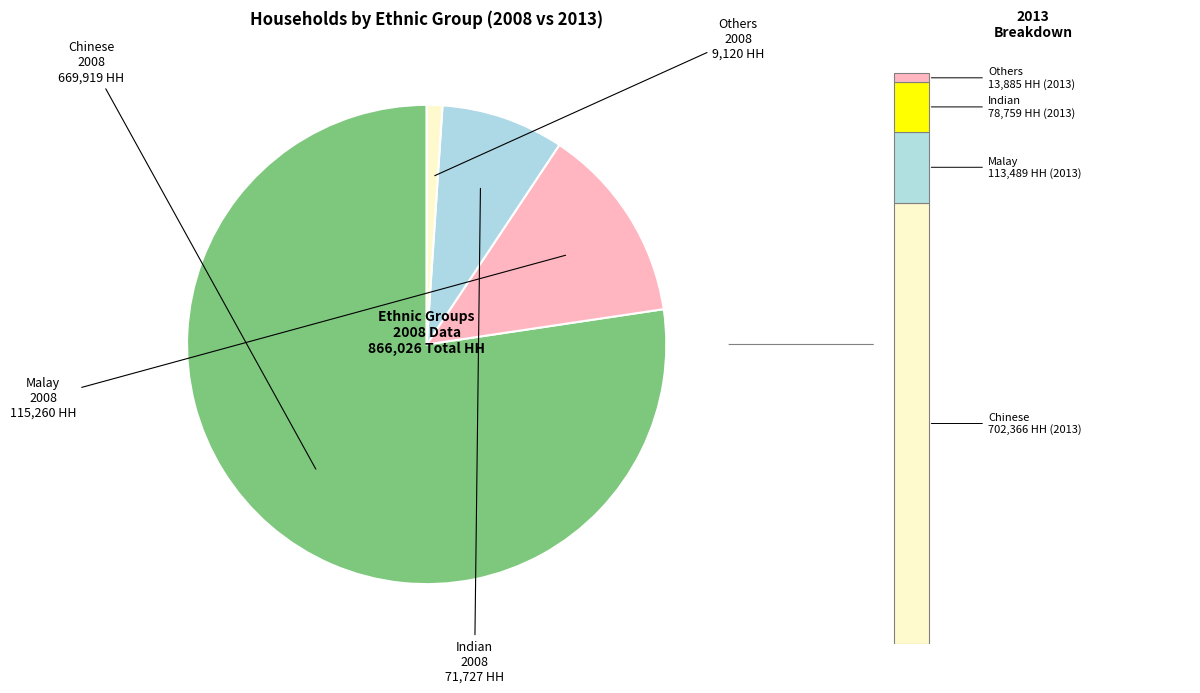

To the nearest percent, what is the combined percentage of Indian (2008) and Others (2013)?

5%